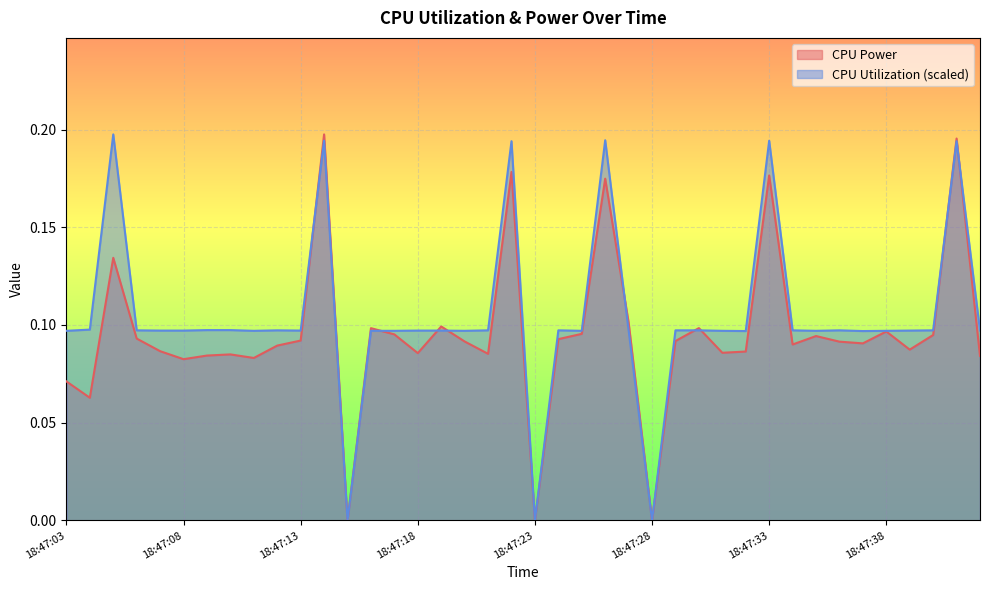

How many lines are shown in the chart?

2